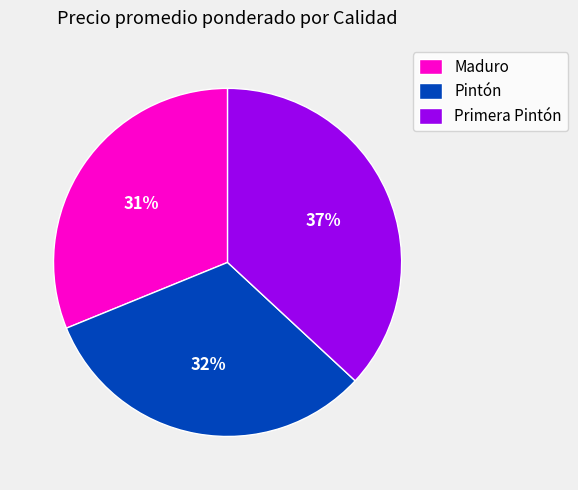

To the nearest percent, what is the average slice percentage?

33%